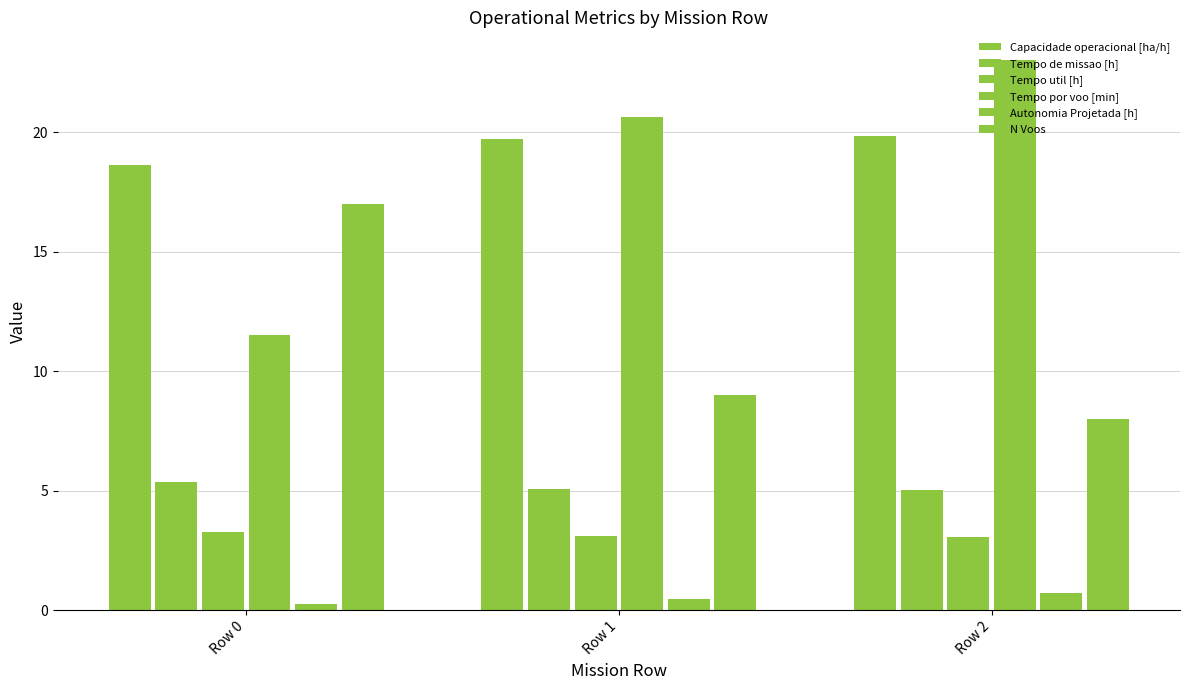

Reading left to right, list all the values displayed in this chart.

Capacidade operacional [ha/h]: Row 0=18.6	Row 1=19.7	Row 2=19.9
Tempo de missao [h]: Row 0=5.4	Row 1=5.1	Row 2=5.0
Tempo util [h]: Row 0=3.3	Row 1=3.1	Row 2=3.1
Tempo por voo [min]: Row 0=11.5	Row 1=20.6	Row 2=23.0
Autonomia Projetada [h]: Row 0=0.2	Row 1=0.5	Row 2=0.7
N Voos: Row 0=17.0	Row 1=9.0	Row 2=8.0